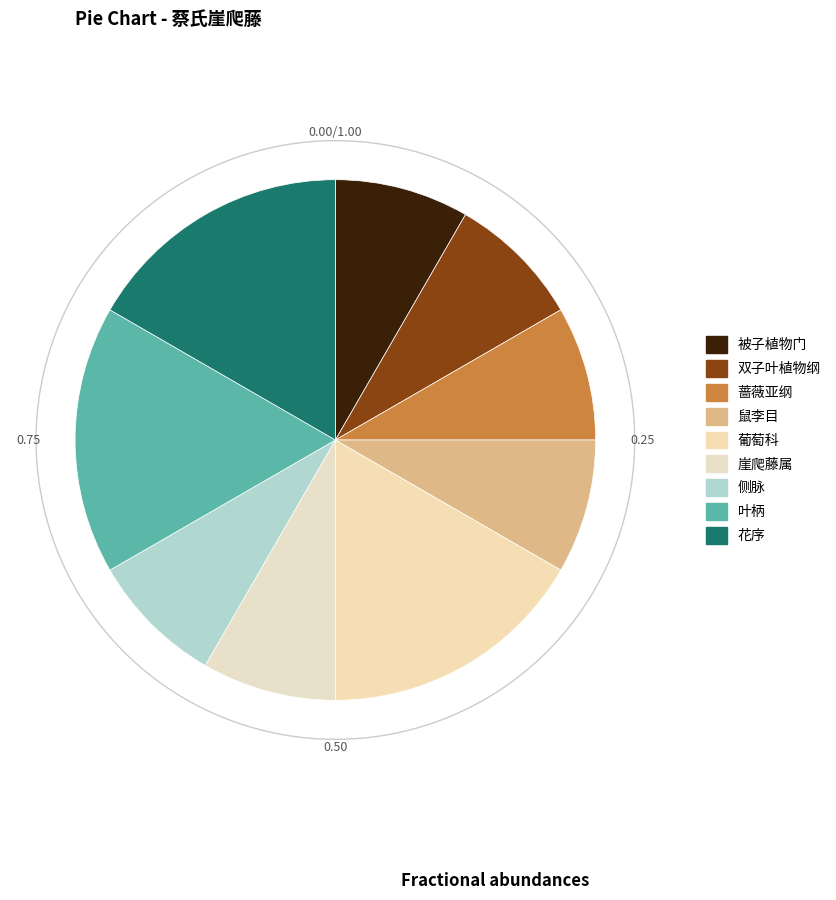

Which slice is the largest?

葡萄科